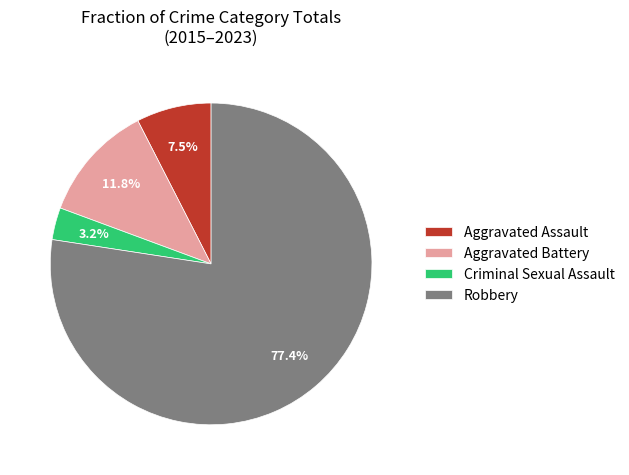

True or false: Aggravated Battery accounts for 17% of the total.

False